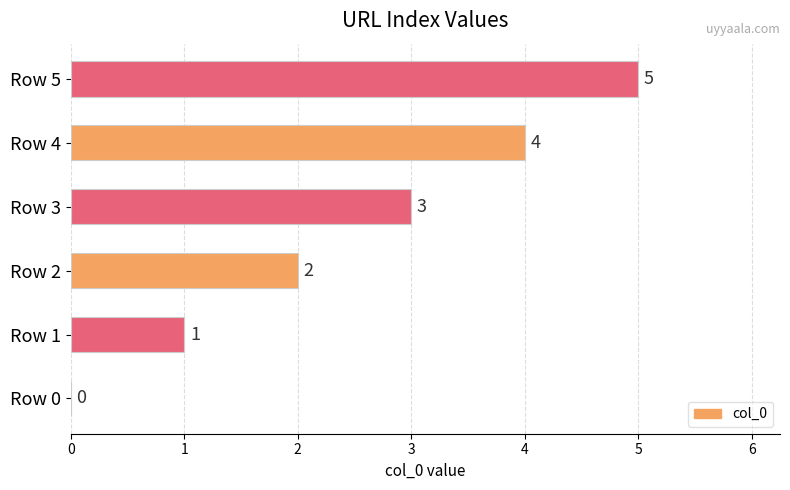

The chart shows a value of 1 at Row 2. True or false?

False